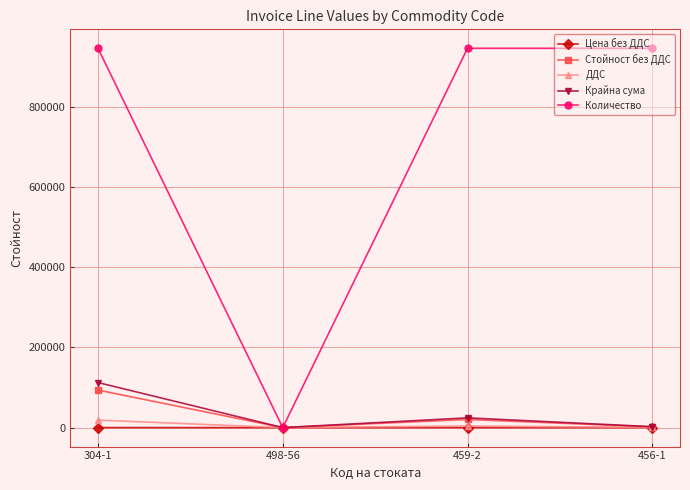

Where does the Крайна сума series first go above 24386?

304-1